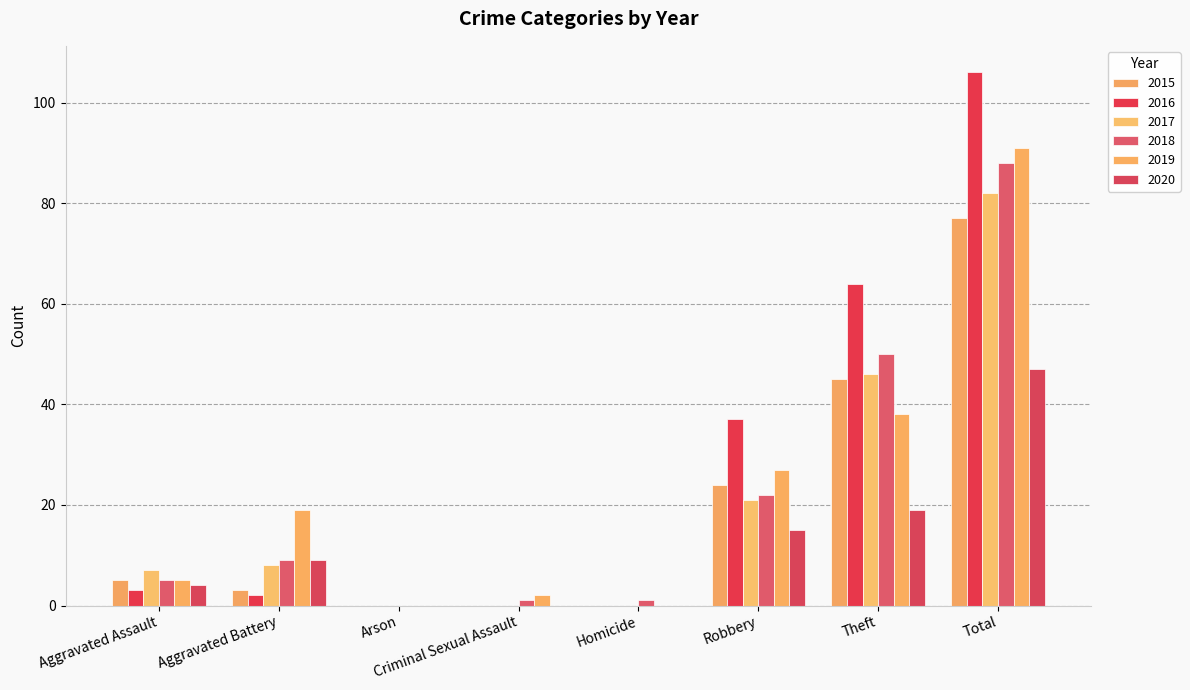

Which has a higher value, Aggravated Assault or Robbery?

Robbery